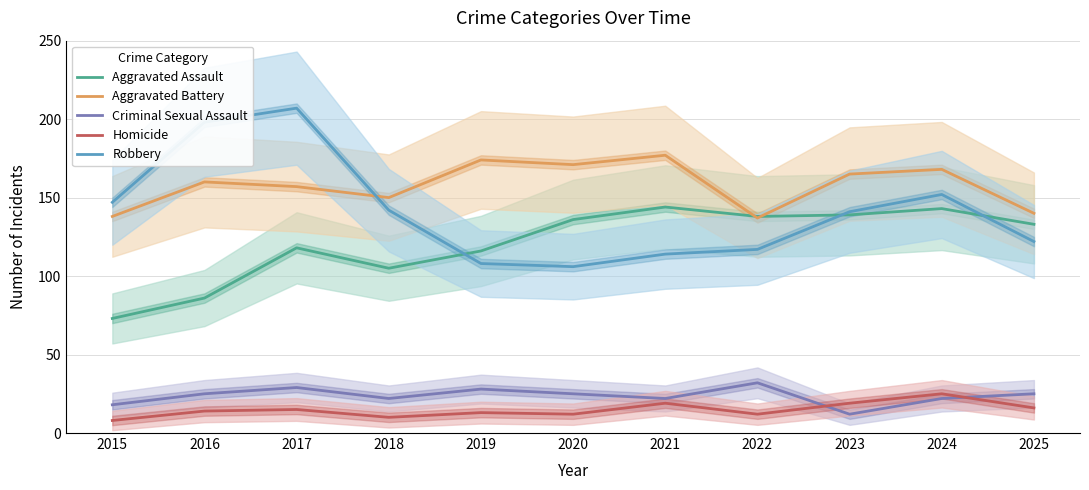

The Criminal Sexual Assault series shows 22 at 2018. True or false?

True